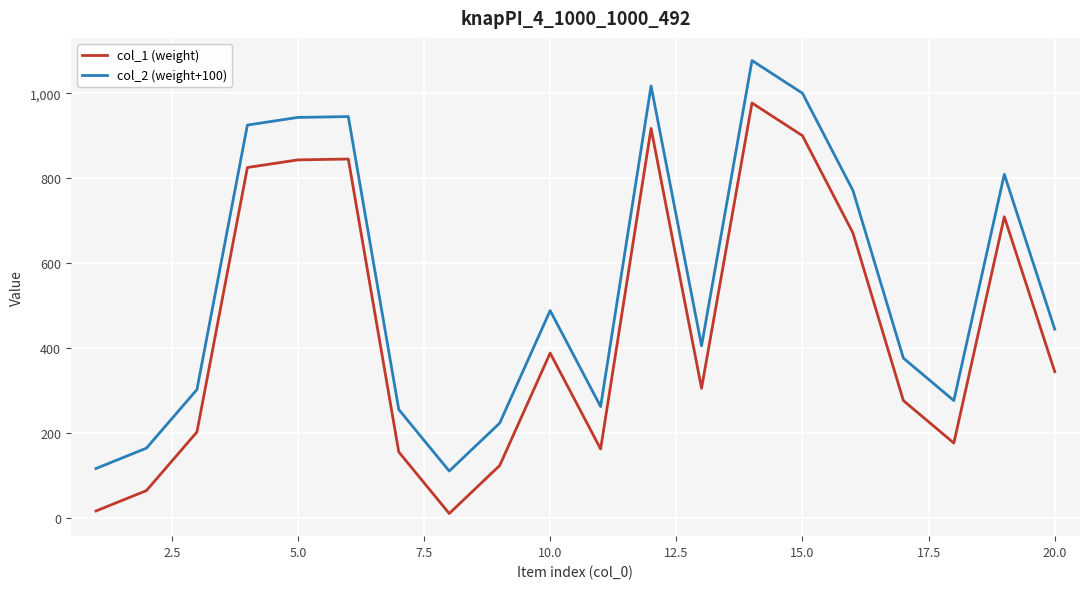

List the series in order of their peak value, lowest first.

col_1 (weight), col_2 (weight+100)